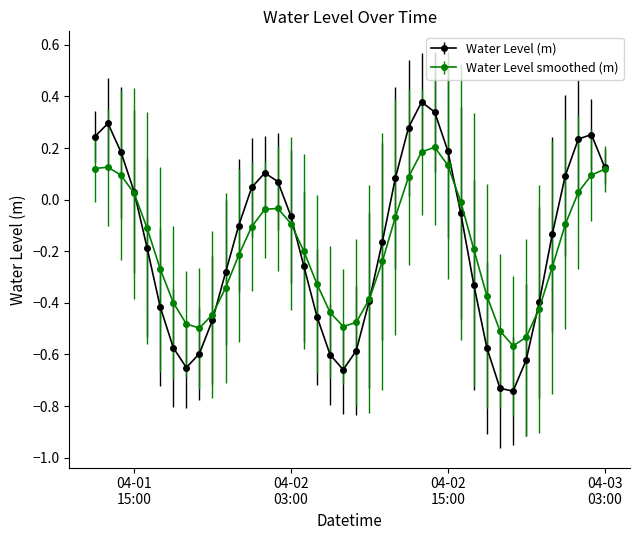

List the series in order of their peak value, lowest first.

Water Level smoothed (m), Water Level (m)